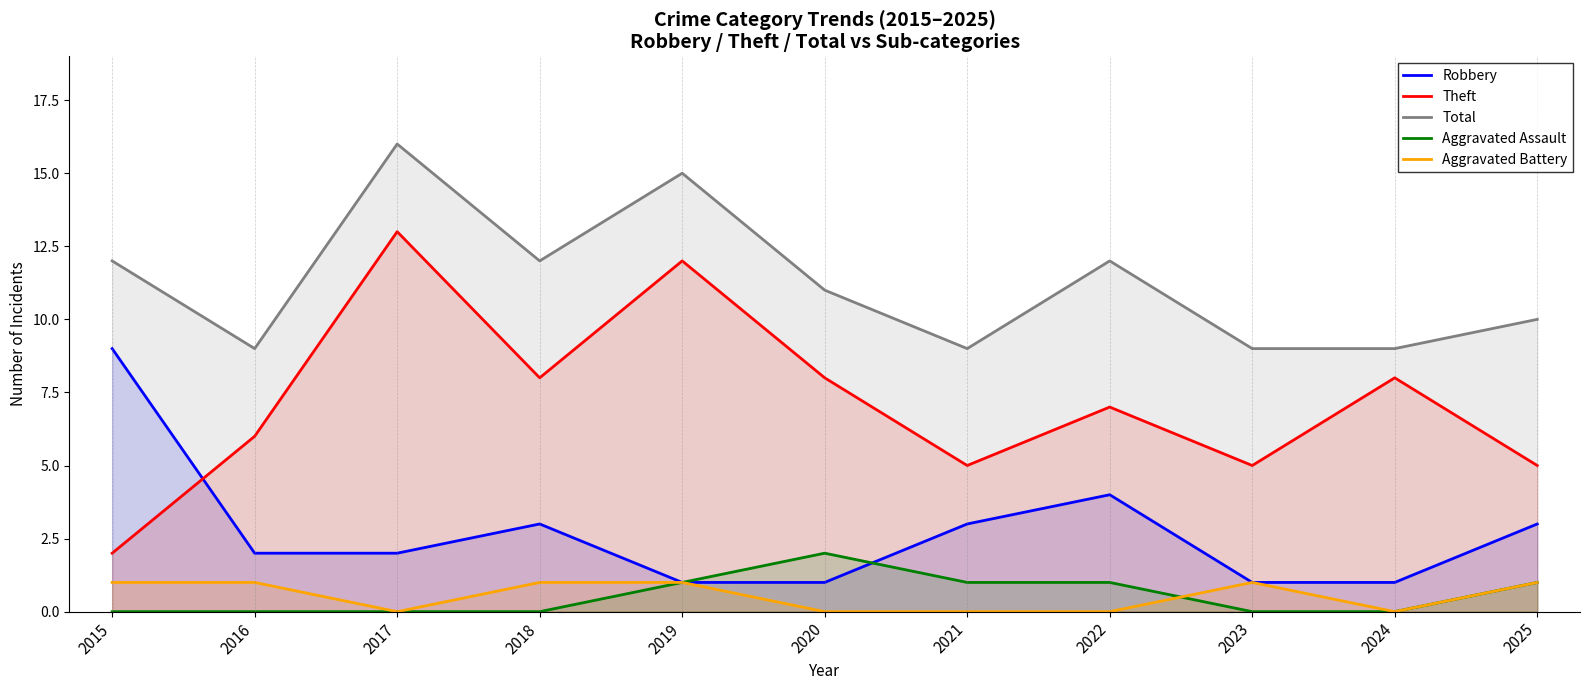

How many Total values are between 9 and 12?

9